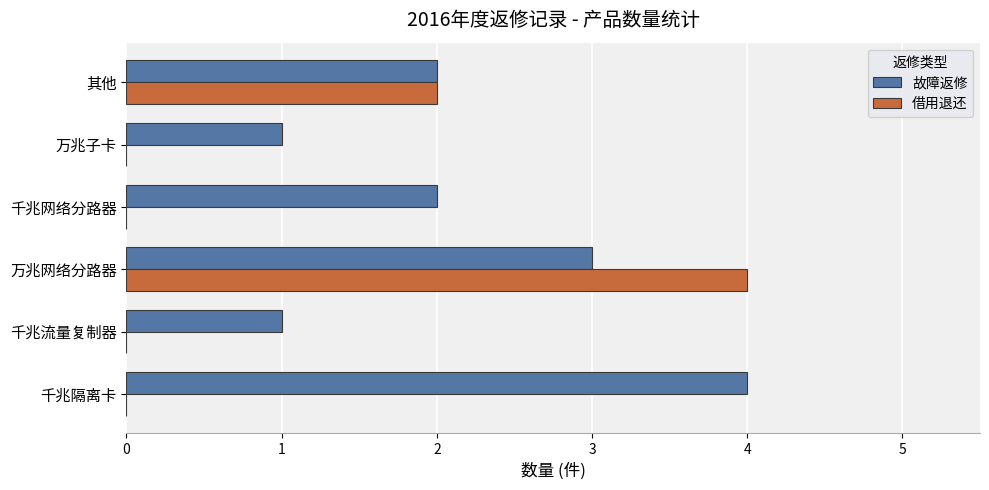

What is the sum of the 故障返修 values at 千兆隔离卡 and 千兆网络分路器?

6